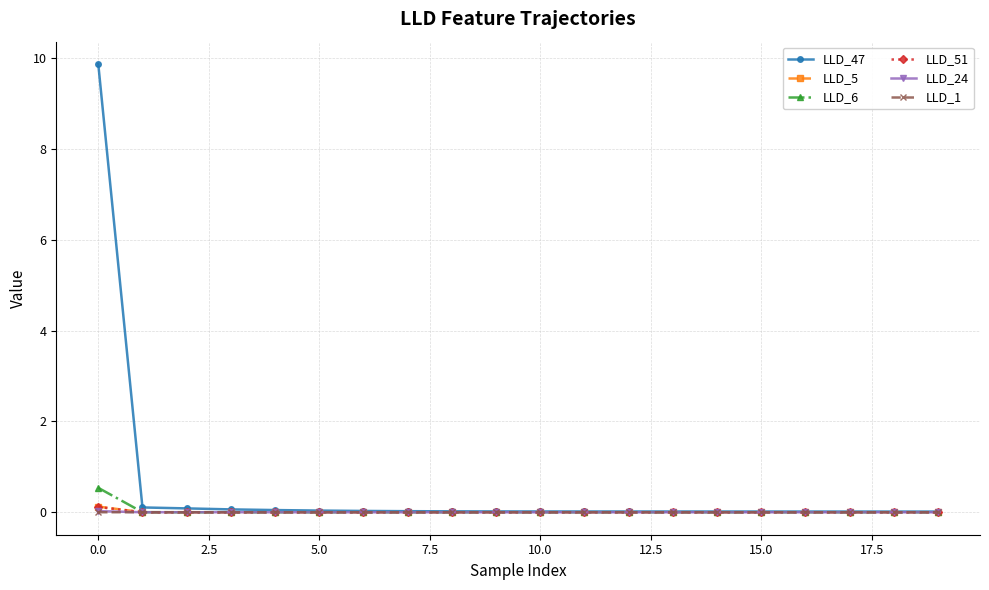

How many times do LLD_5 and LLD_1 cross each other?

1